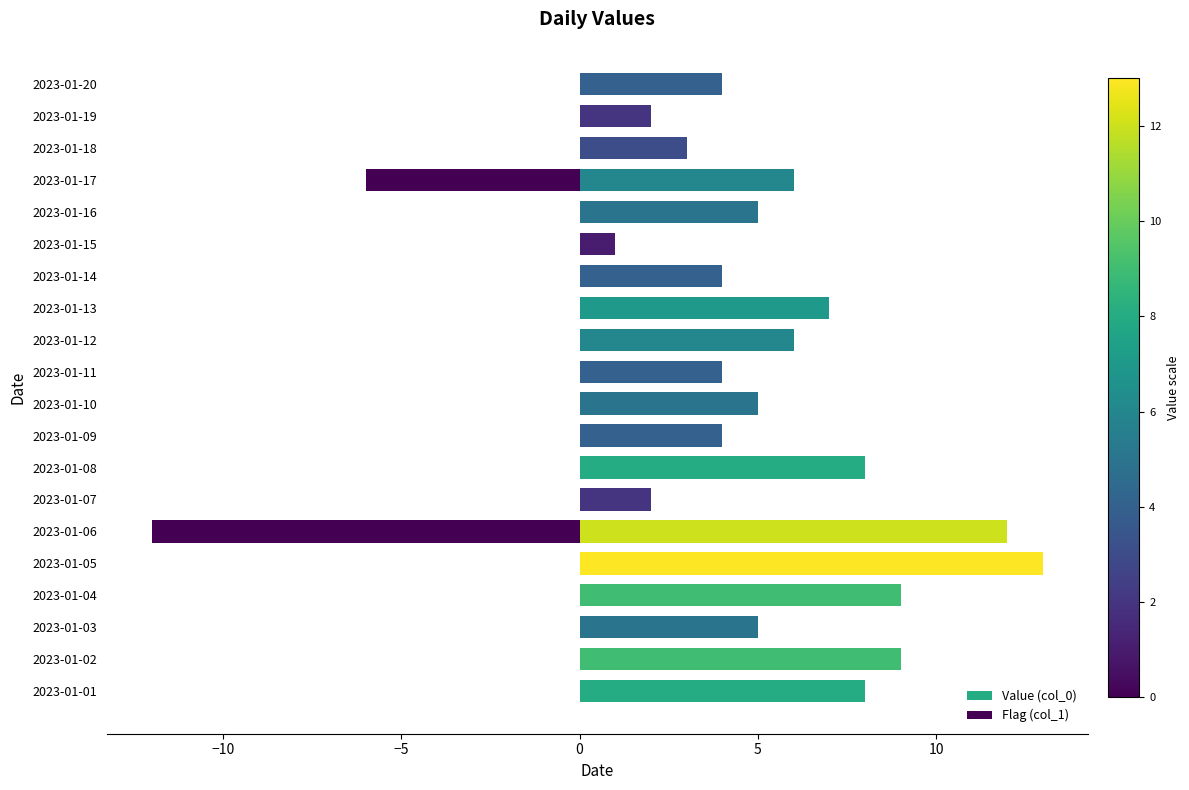

What are all the series names shown in the legend?

Value (col_0), Flag (col_1)